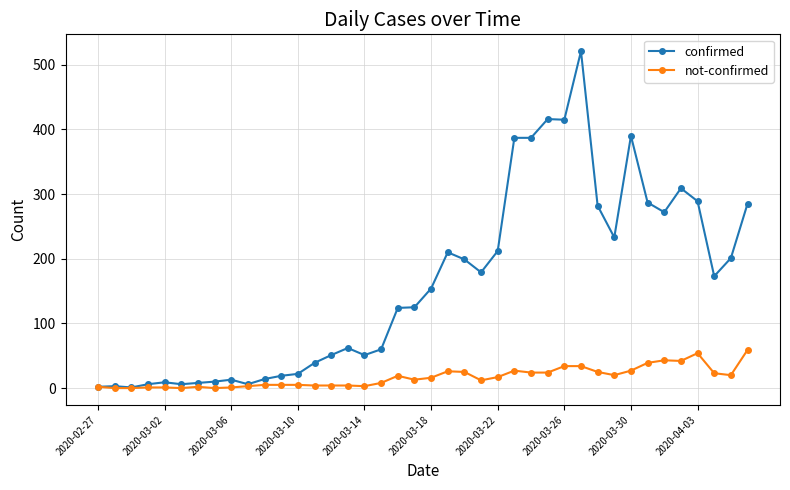

What is the difference between the second highest and minimum values in the not-confirmed series?

54